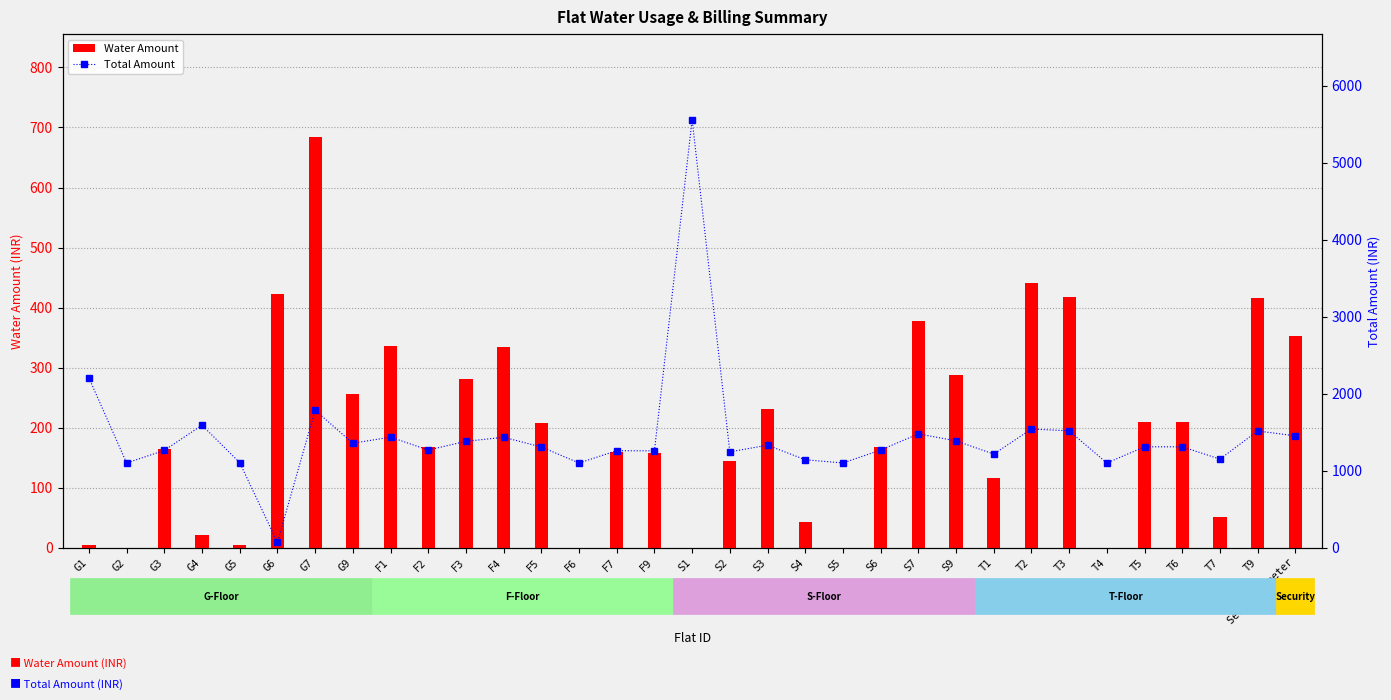

Which has a higher value, S9 or S4?

S9